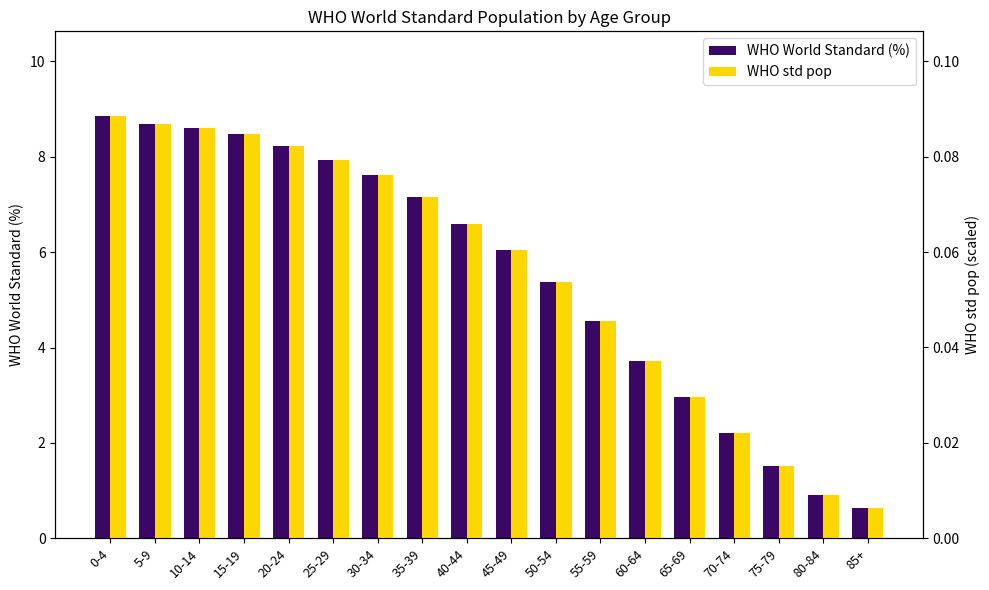

What is the total value across all series at 85+?

0.6